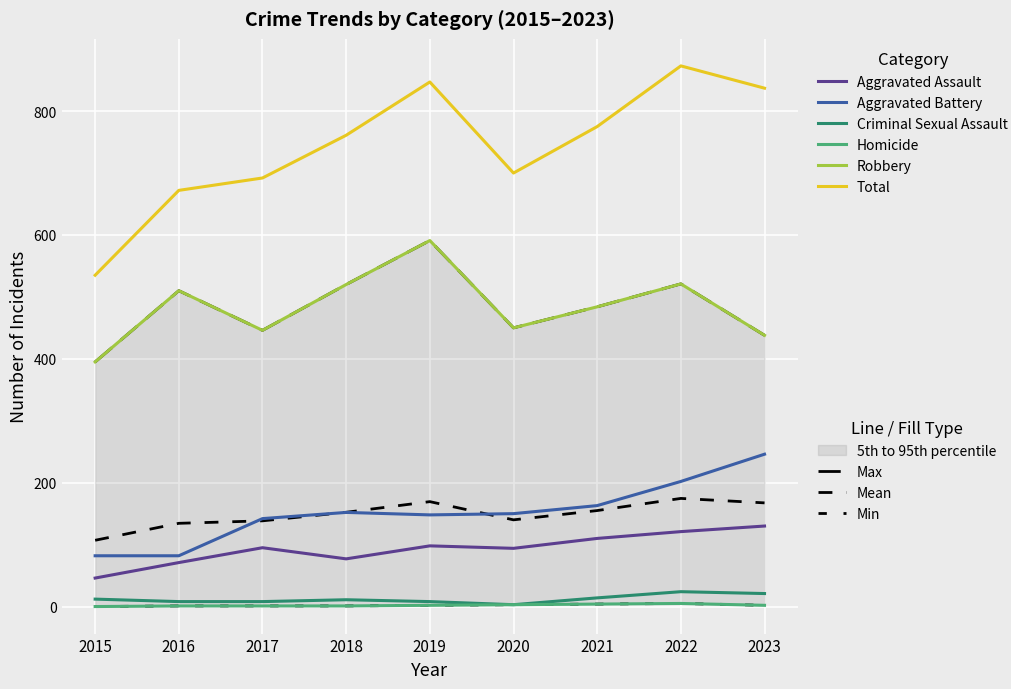

In Robbery, how many points are higher than both neighbors (excluding endpoints)?

3